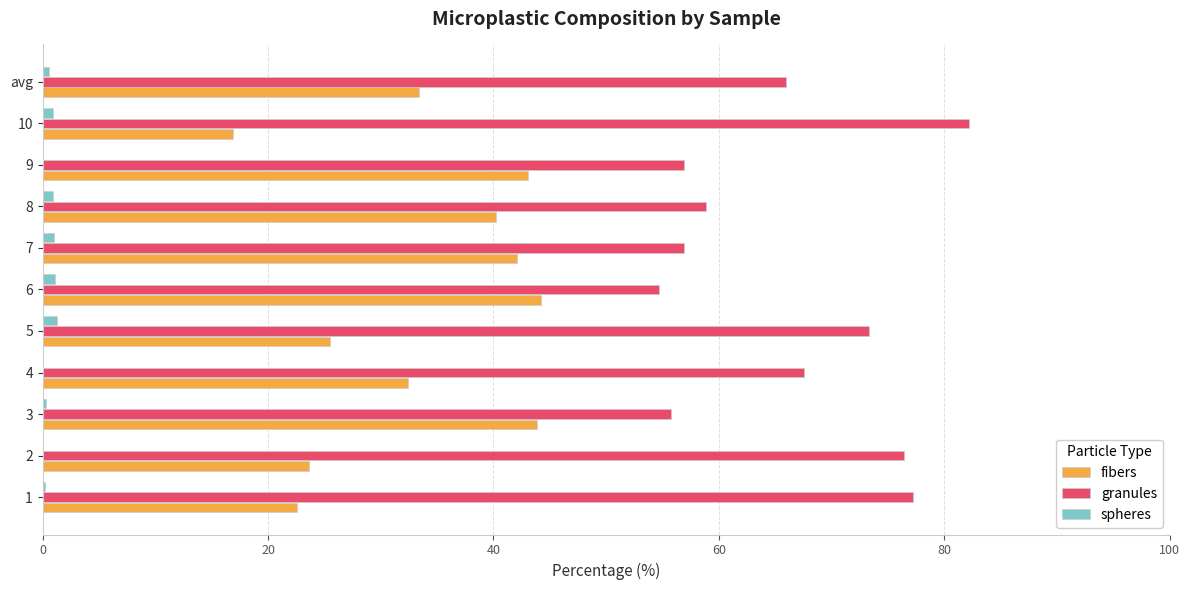

What is the total value across all series at 9?

100.0